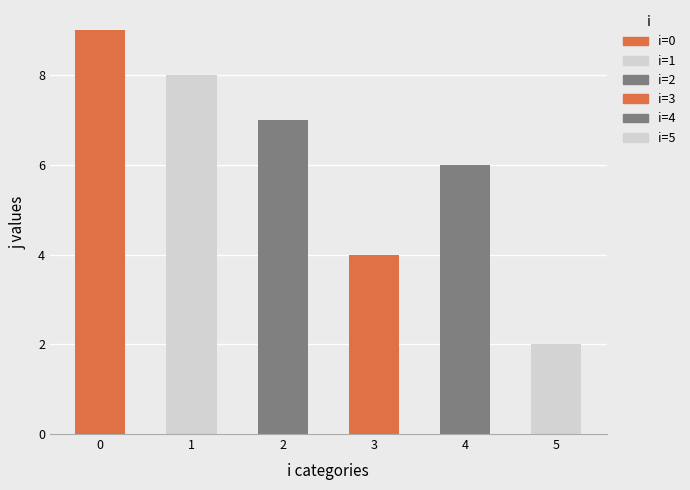

The value at 1 is 8. True or false?

True